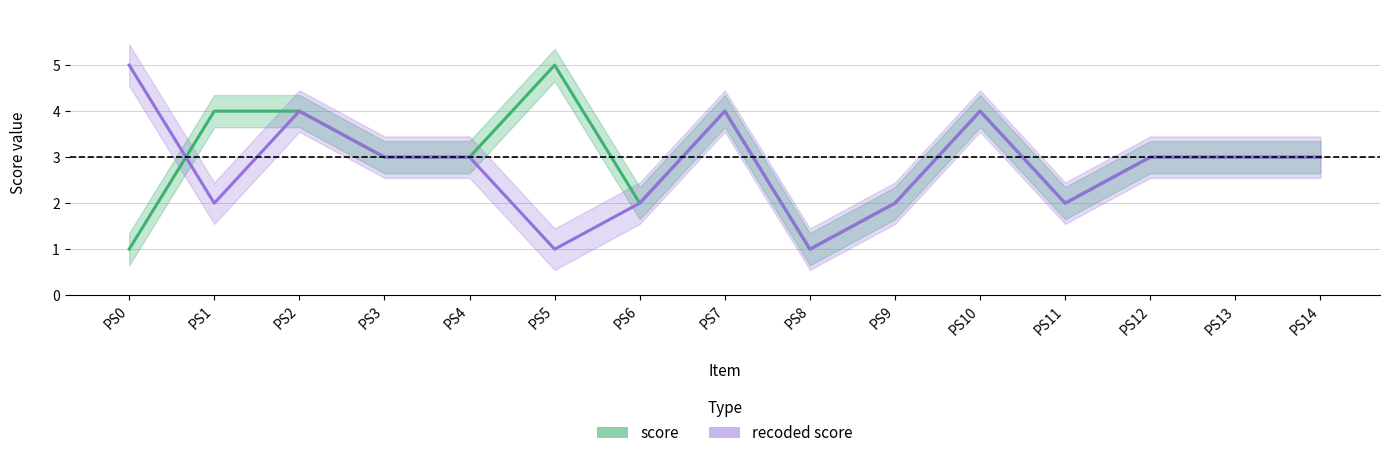

Reading left to right, list all the values displayed in this chart.

score: 1	4	4	3	3	5	2	4	1	2	4	2	3	3	3
recoded score: 5	2	4	3	3	1	2	4	1	2	4	2	3	3	3